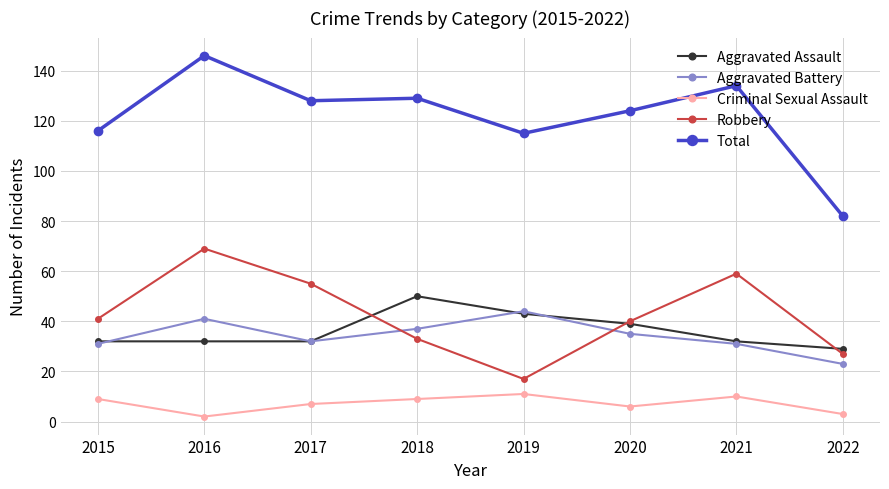

Which series changed the most between 2019 and 2021?

Robbery